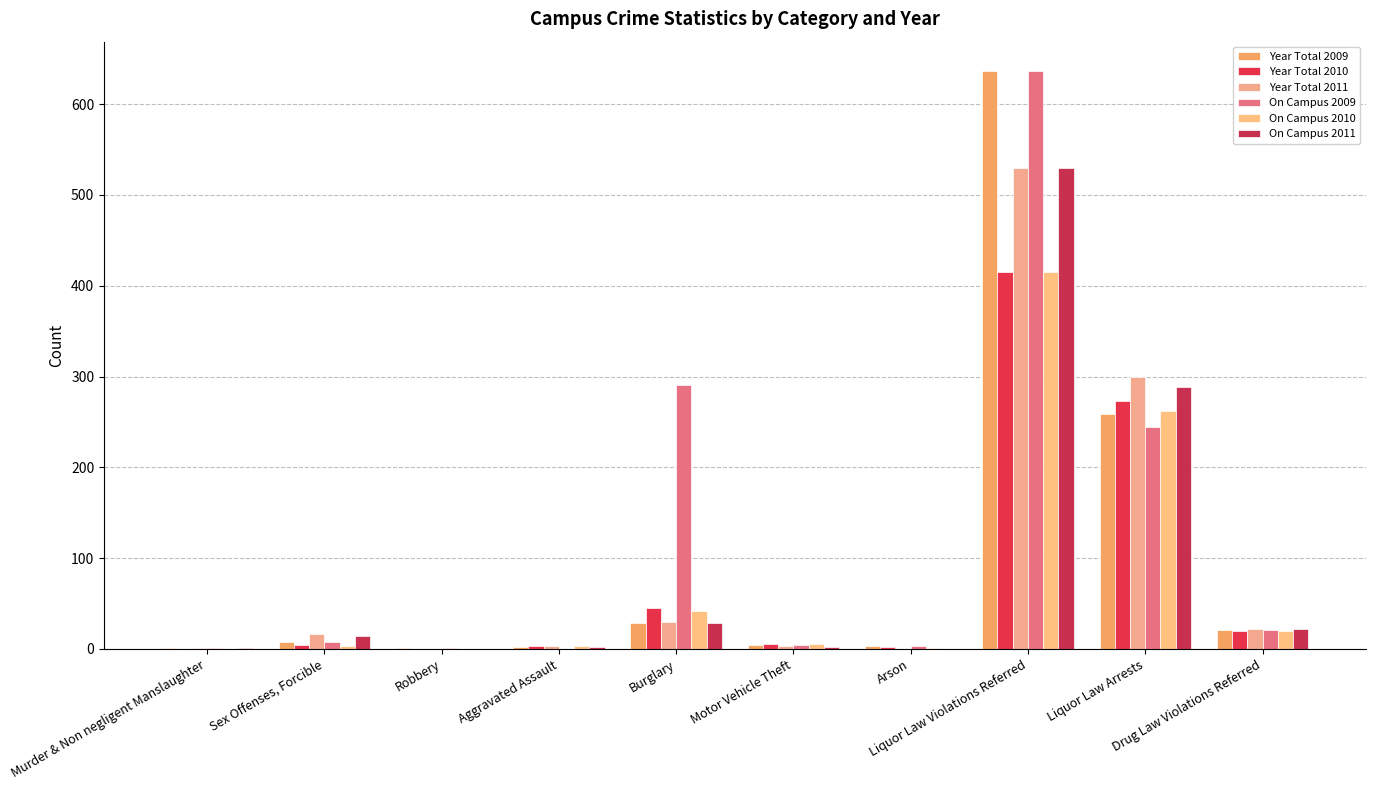

The value of On Campus 2011 at Liquor Law Arrests is 115. True or false?

False